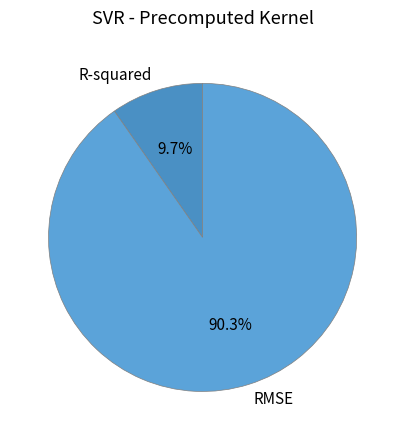

Do RMSE and R-squared together represent more than half of the pie?

Yes